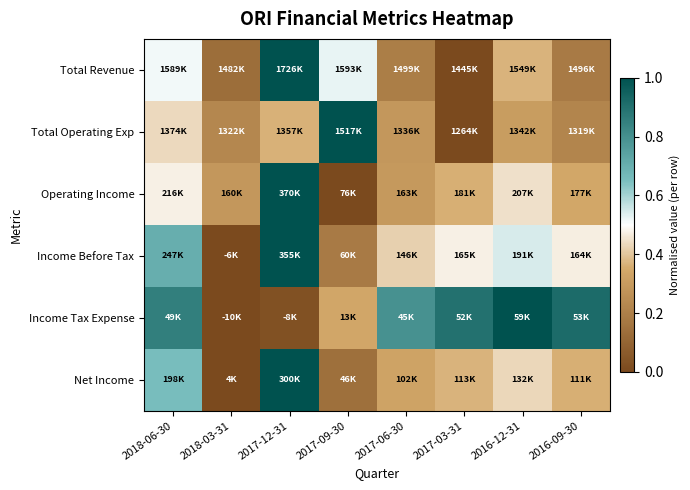

Reading left to right, extract all data points from this chart.

Total Revenue: 2018-06-30=0.5	2018-03-31=0.1	2017-12-31=1.0	2017-09-30=0.5	2017-06-30=0.2	2017-03-31=0.0	2016-12-31=0.4	2016-09-30=0.2
Total Operating Exp: 2018-06-30=0.4	2018-03-31=0.2	2017-12-31=0.4	2017-09-30=1.0	2017-06-30=0.3	2017-03-31=0.0	2016-12-31=0.3	2016-09-30=0.2
Operating Income: 2018-06-30=0.5	2018-03-31=0.3	2017-12-31=1.0	2017-09-30=0.0	2017-06-30=0.3	2017-03-31=0.4	2016-12-31=0.4	2016-09-30=0.3
Income Before Tax: 2018-06-30=0.7	2018-03-31=0.0	2017-12-31=1.0	2017-09-30=0.2	2017-06-30=0.4	2017-03-31=0.5	2016-12-31=0.5	2016-09-30=0.5
Income Tax Expense: 2018-06-30=0.9	2018-03-31=0.0	2017-12-31=0.0	2017-09-30=0.3	2017-06-30=0.8	2017-03-31=0.9	2016-12-31=1.0	2016-09-30=0.9
Net Income: 2018-06-30=0.7	2018-03-31=0.0	2017-12-31=1.0	2017-09-30=0.1	2017-06-30=0.3	2017-03-31=0.4	2016-12-31=0.4	2016-09-30=0.4